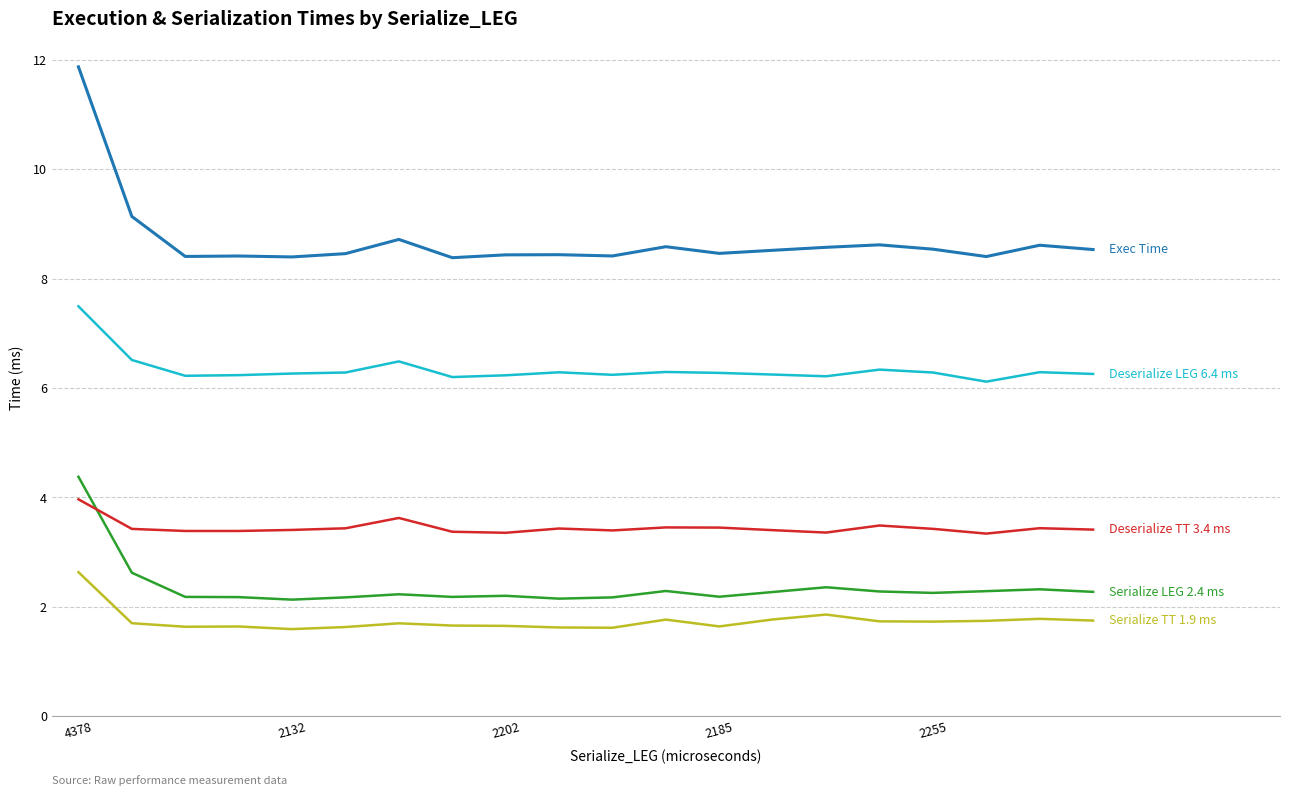

What is the minimum value shown in the chart?

1.6